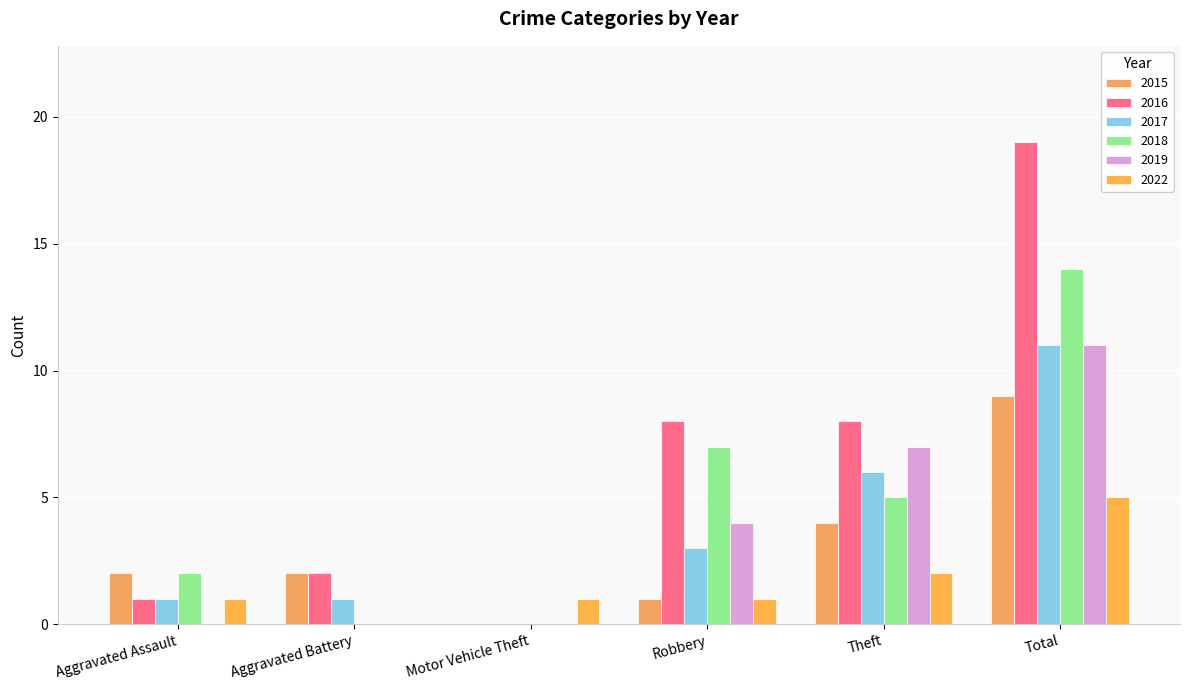

What is the difference between the 2017 values at Aggravated Assault and Theft?

5